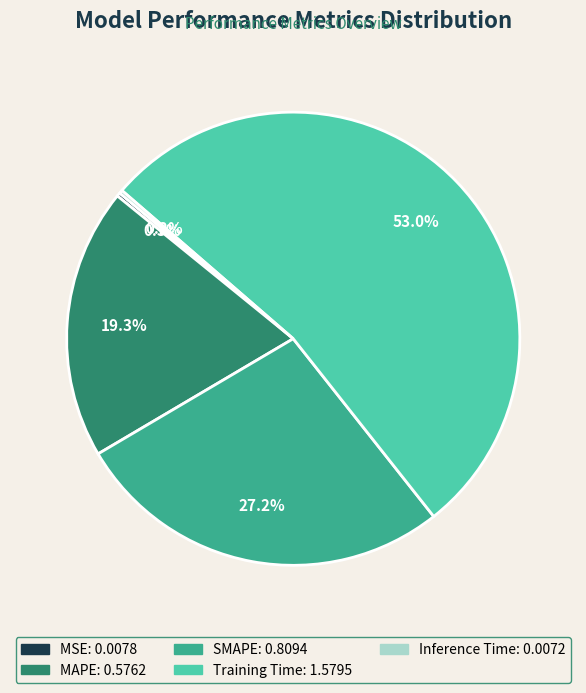

Which slice is the largest?

Training Time